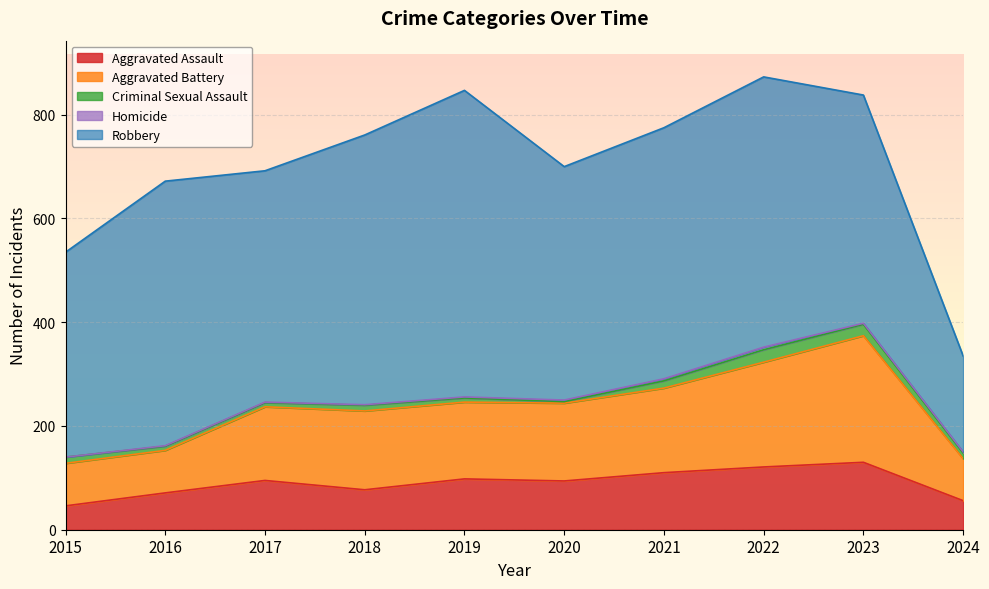

True or false: Robbery and Homicide intersect in this chart.

False